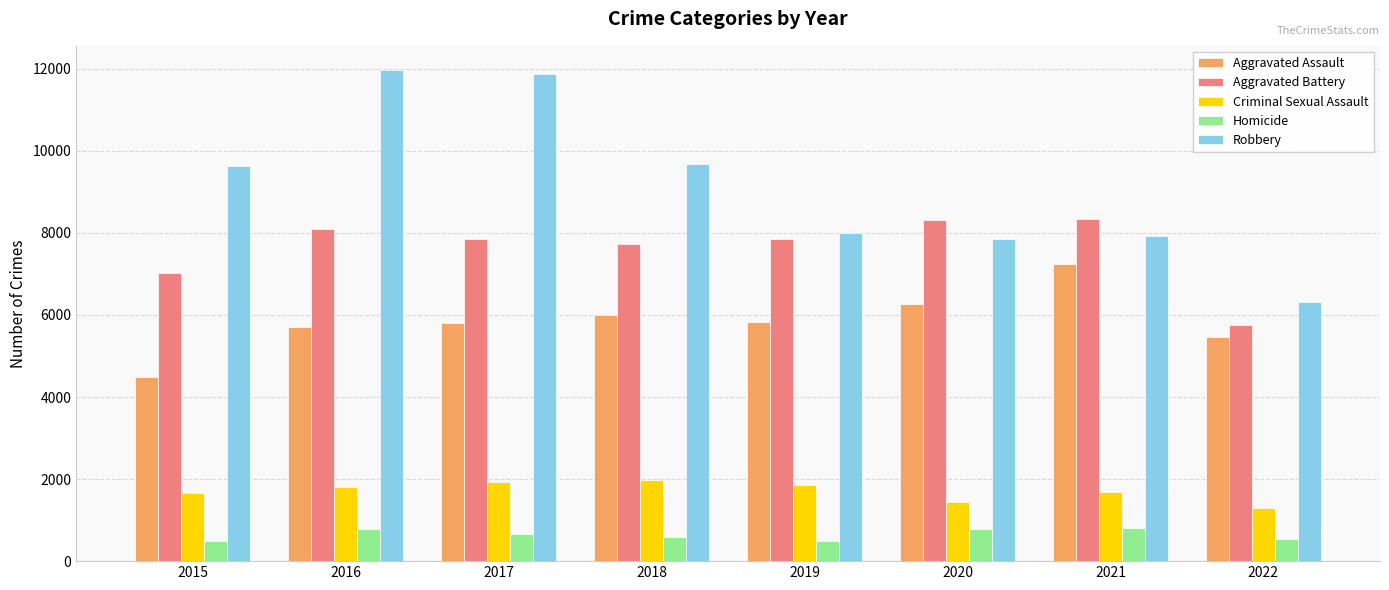

How many series are shown in this chart?

5